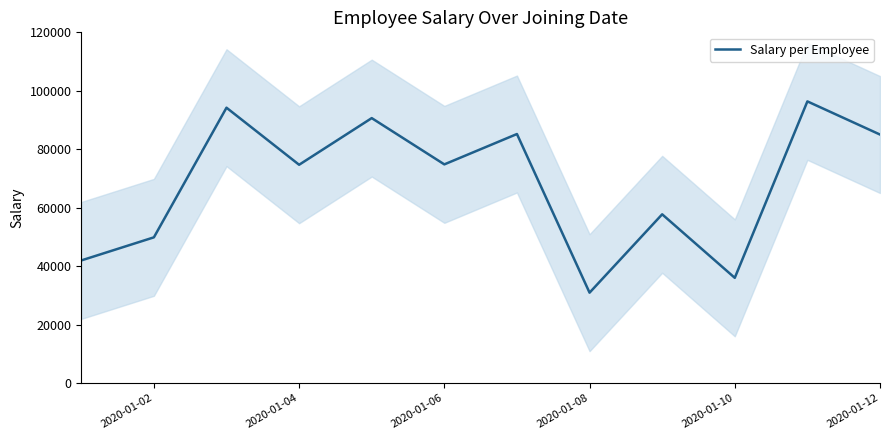

At which label does Salary per Employee reach its minimum?

2020-01-08